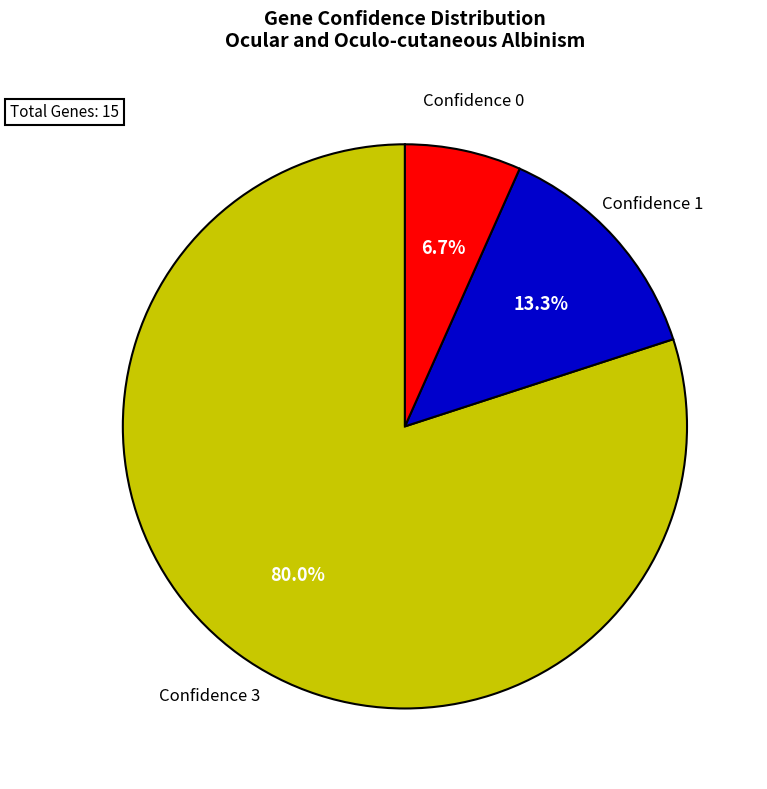

Combined, do Confidence 0 and Confidence 3 account for over 50%?

Yes